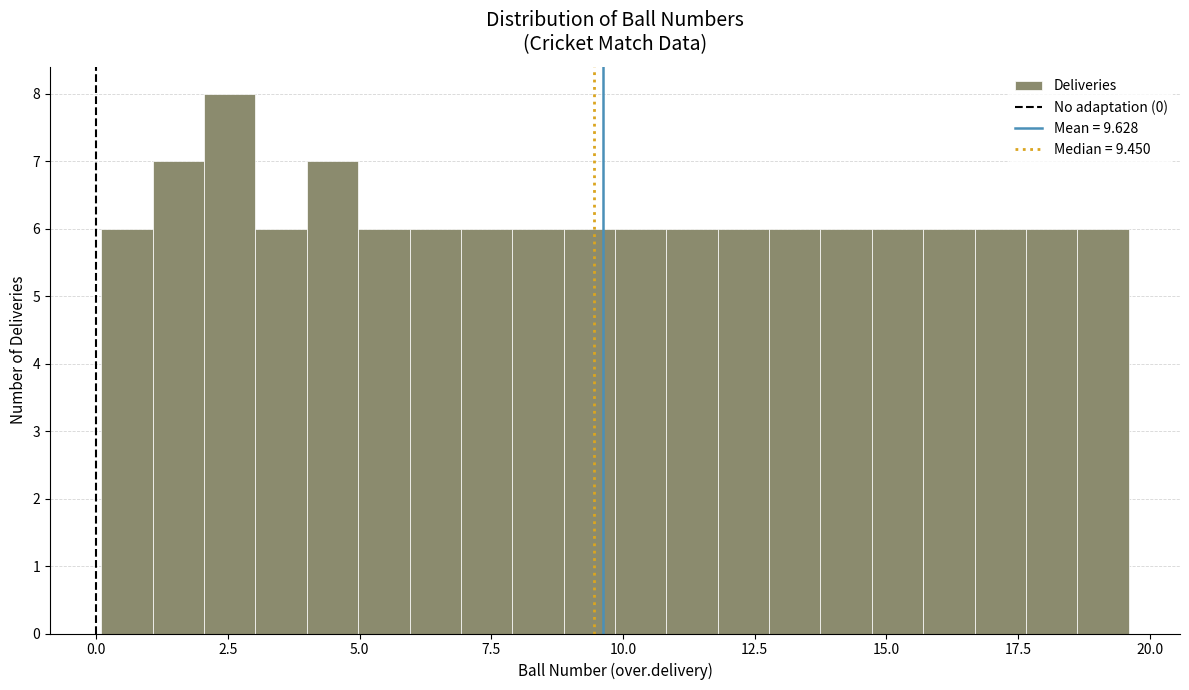

Around what value on the x-axis is the tallest bar? Give the approximate position of its centre, as read against the axis.

2.5